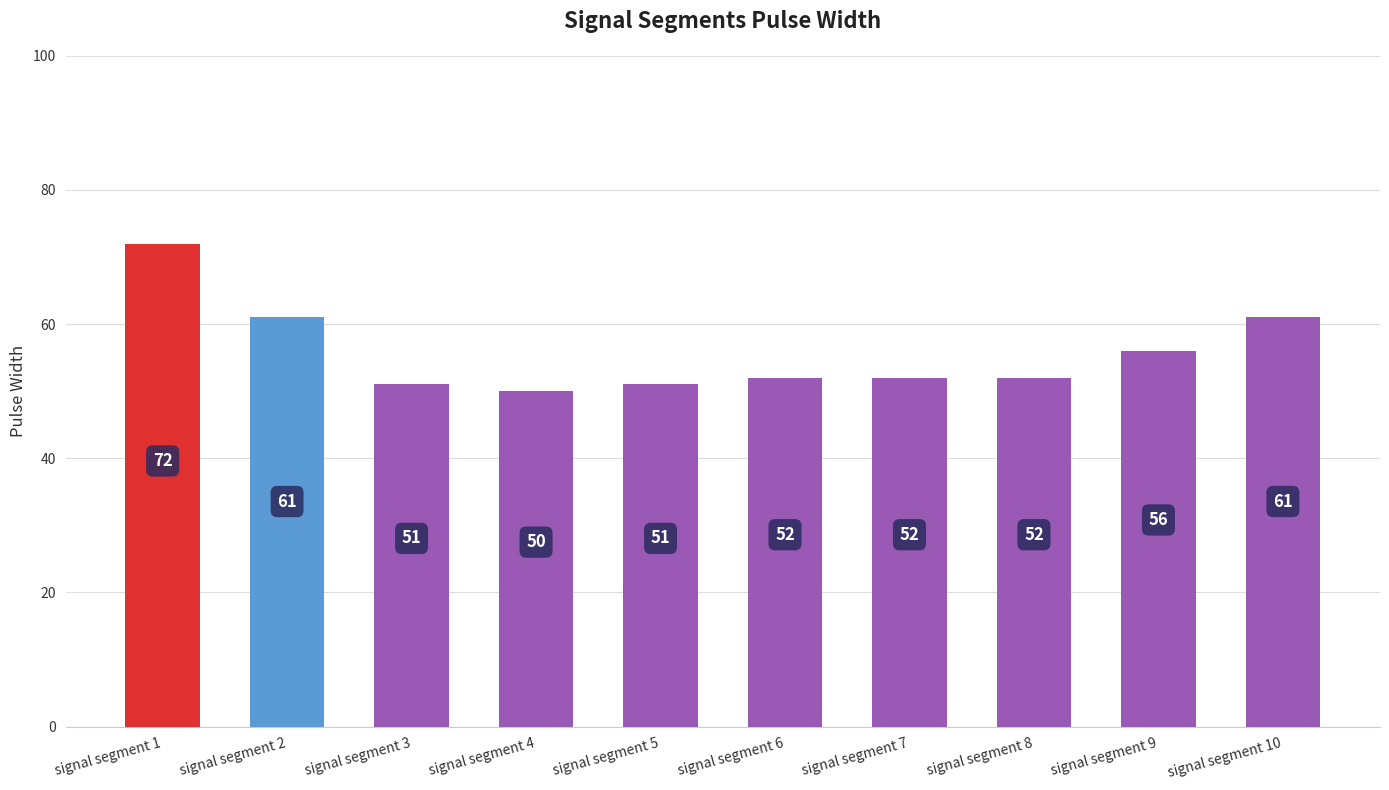

How many distinct data groups are displayed?

1